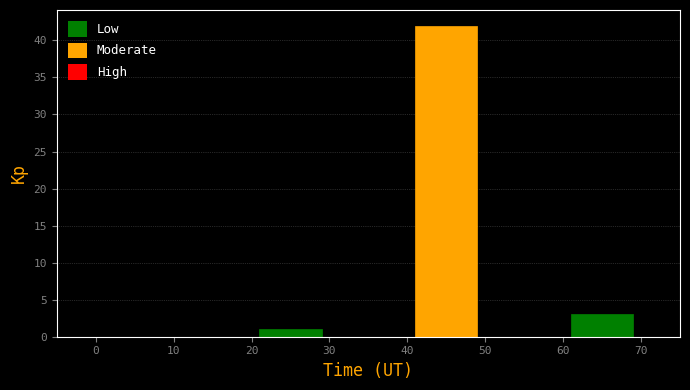

Reading left to right, list every bar in this chart as the range it spans on the x-axis followed by its height. The values are not printed on the chart, so give them approximately, as read against the axis.

0 to 10: 0
10 to 20: 0
20 to 30: 1
30 to 40: 0
40 to 50: 42
50 to 60: 0
60 to 70: 3